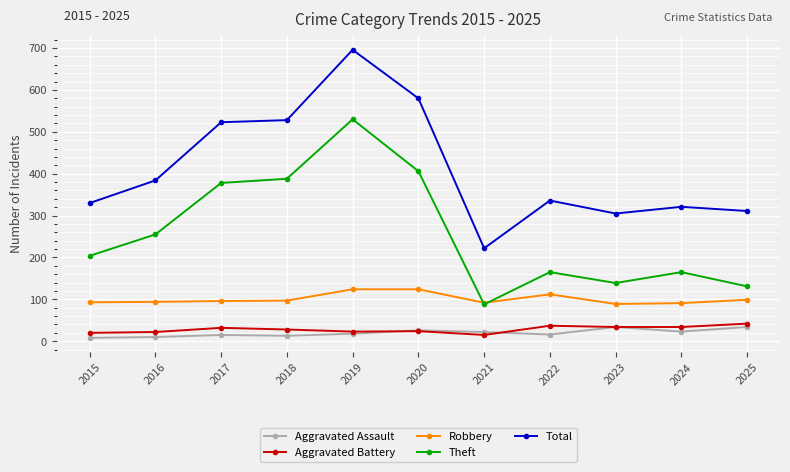

True or false: Robbery and Aggravated Assault intersect in this chart.

False